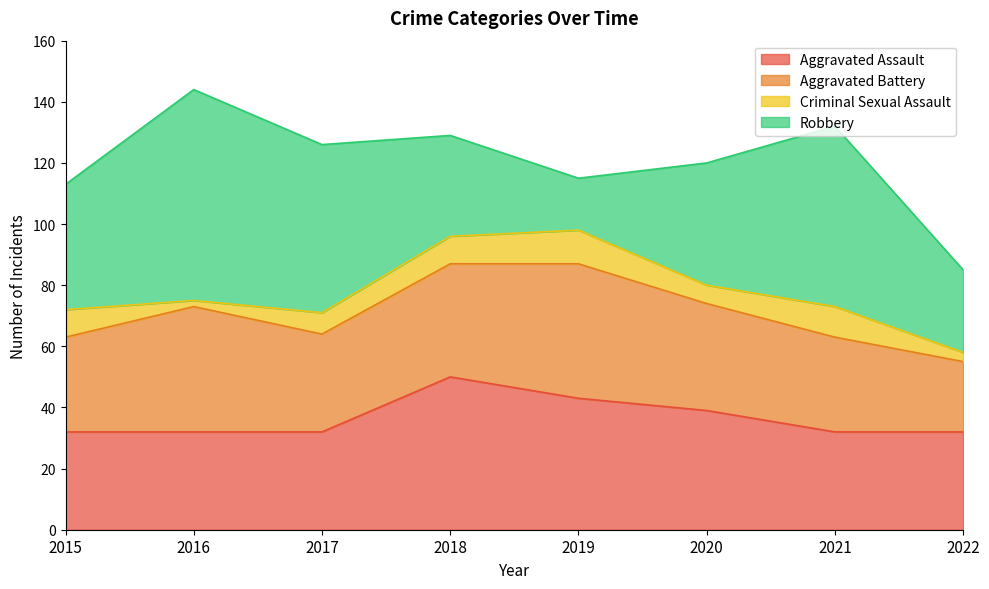

Reading left to right, transcribe all the data shown in this chart.

Aggravated Assault: 2015=32	2016=32	2017=32	2018=50	2019=43	2020=39	2021=32	2022=32
Aggravated Battery: 2015=31	2016=41	2017=32	2018=37	2019=44	2020=35	2021=31	2022=23
Criminal Sexual Assault: 2015=9	2016=2	2017=7	2018=9	2019=11	2020=6	2021=10	2022=3
Robbery: 2015=41	2016=69	2017=55	2018=33	2019=17	2020=40	2021=59	2022=27